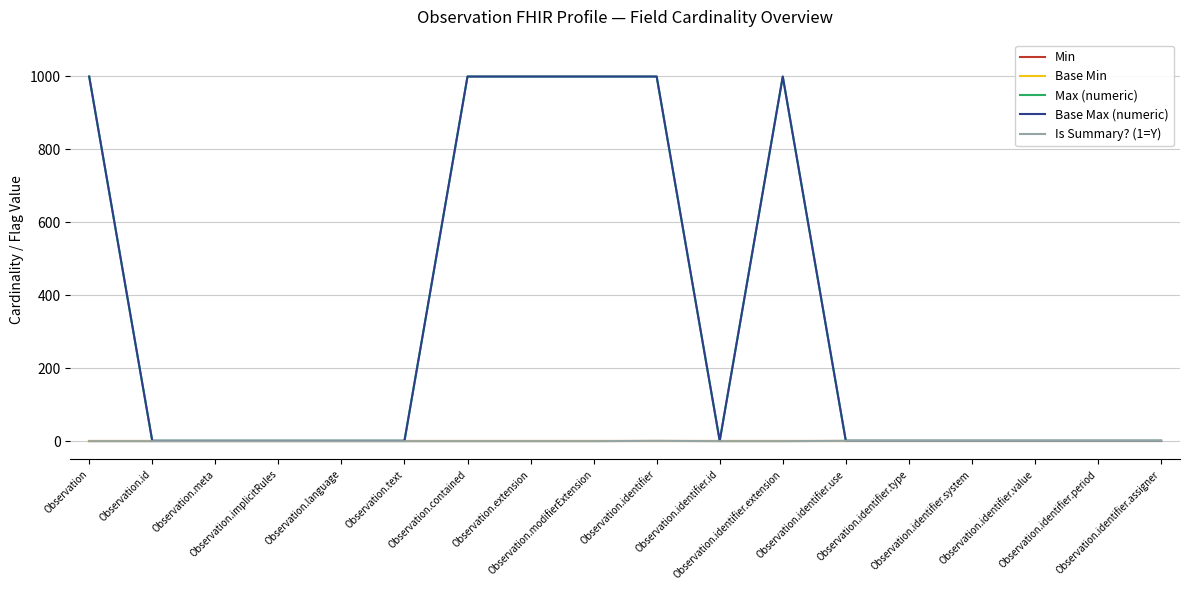

Does the chart have visible grid lines?

Yes